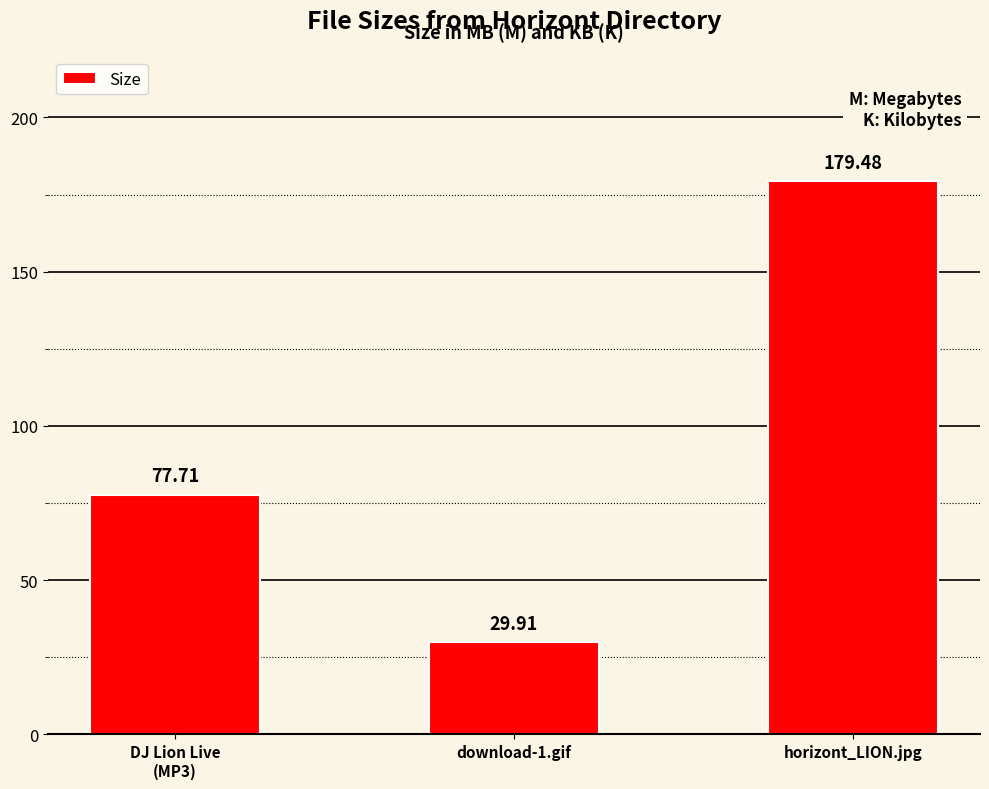

Where does the data first go above 77?

DJ Lion Live
(MP3)